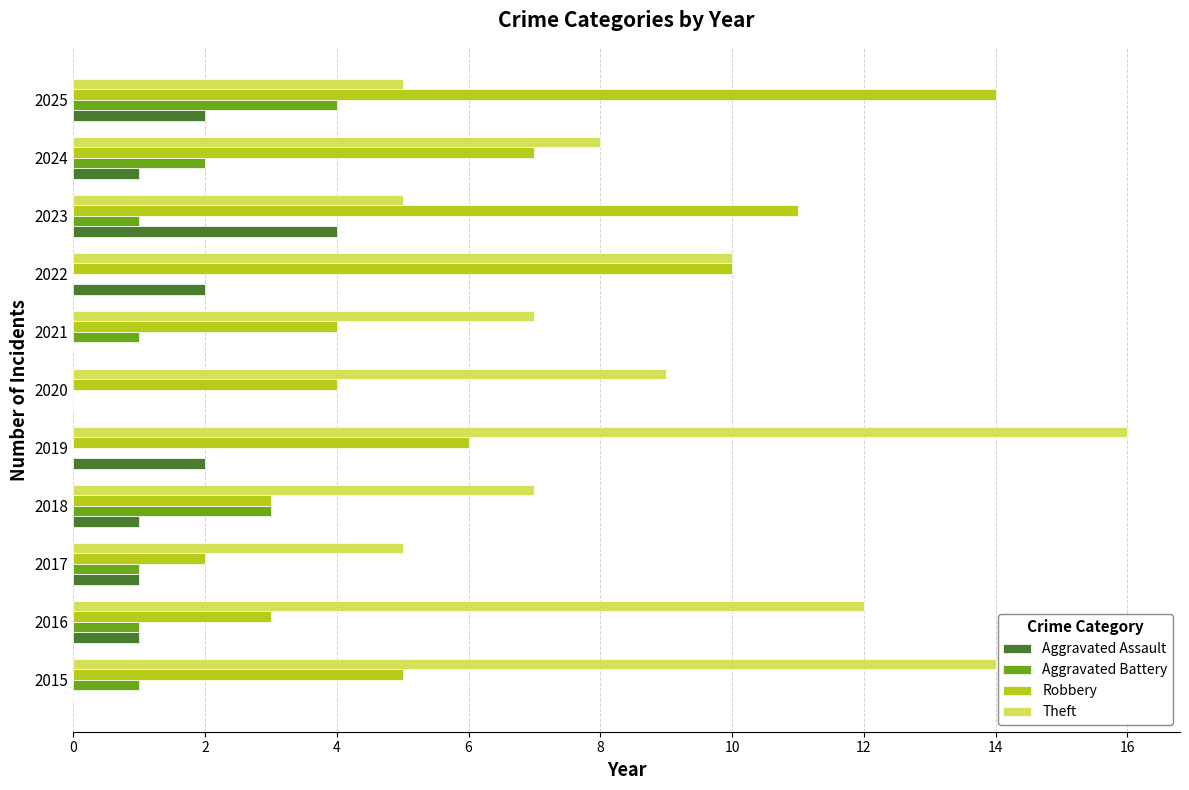

What are all the series names shown in the legend?

Aggravated Assault, Aggravated Battery, Robbery, Theft